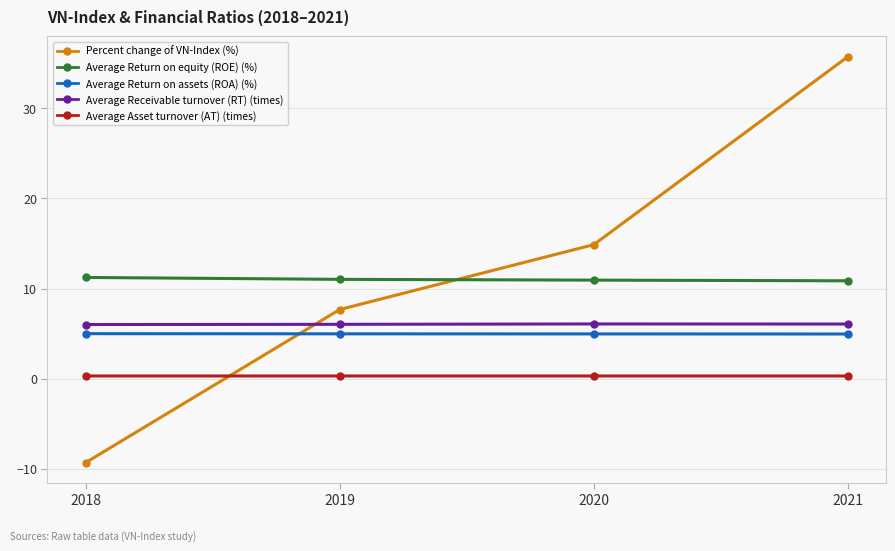

How many lines are shown in the chart?

5